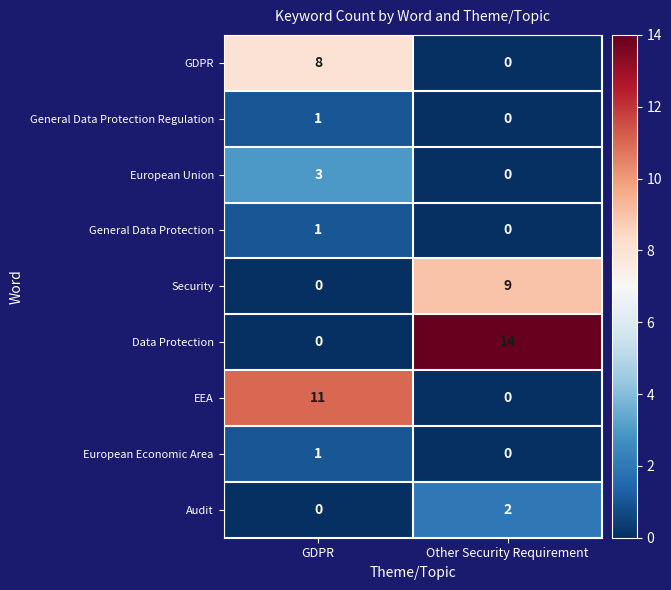

How many categories are shown in the chart?

2